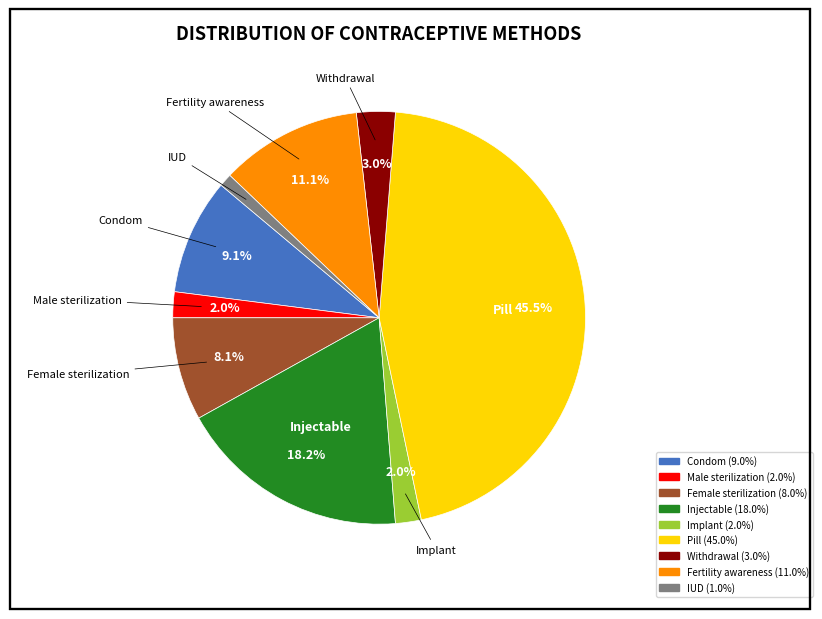

What is the smallest slice in the pie chart?

IUD